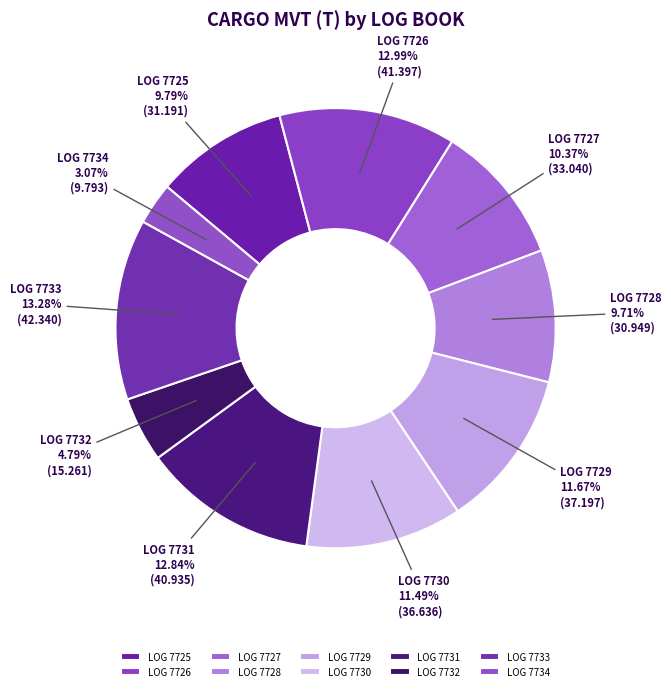

Rank the categories by value from lowest to highest.

7734, 7732, 7728, 7725, 7727, 7730, 7729, 7731, 7726, 7733